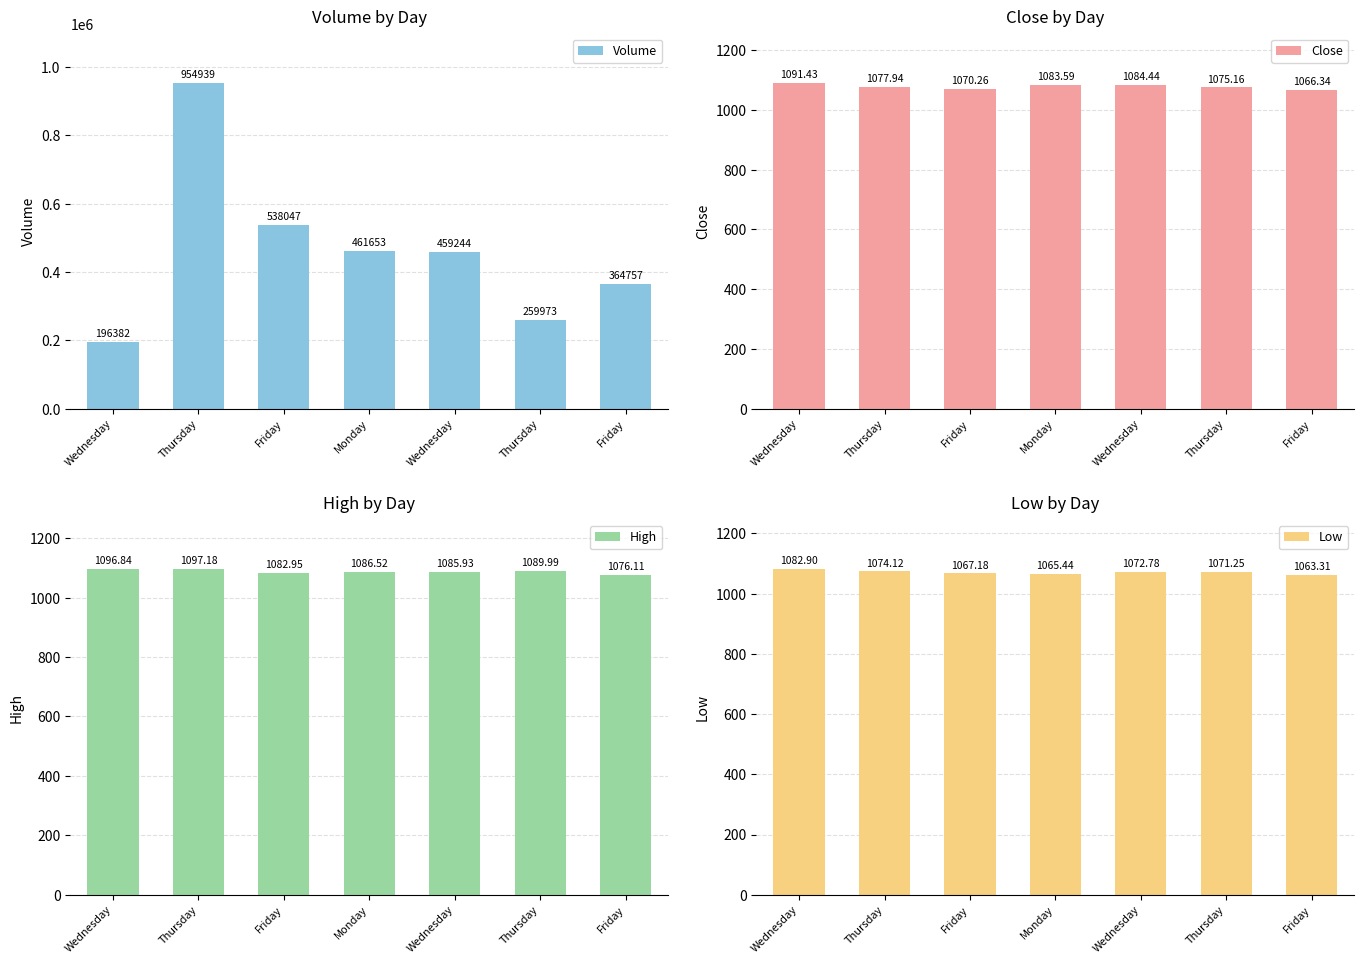

Which series has the largest range (max minus min)?

Volume